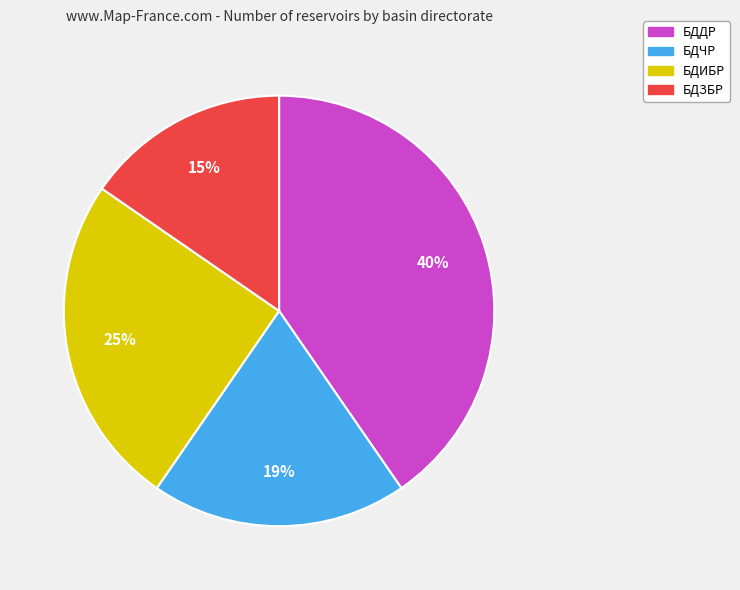

Is there a majority slice in this chart?

No